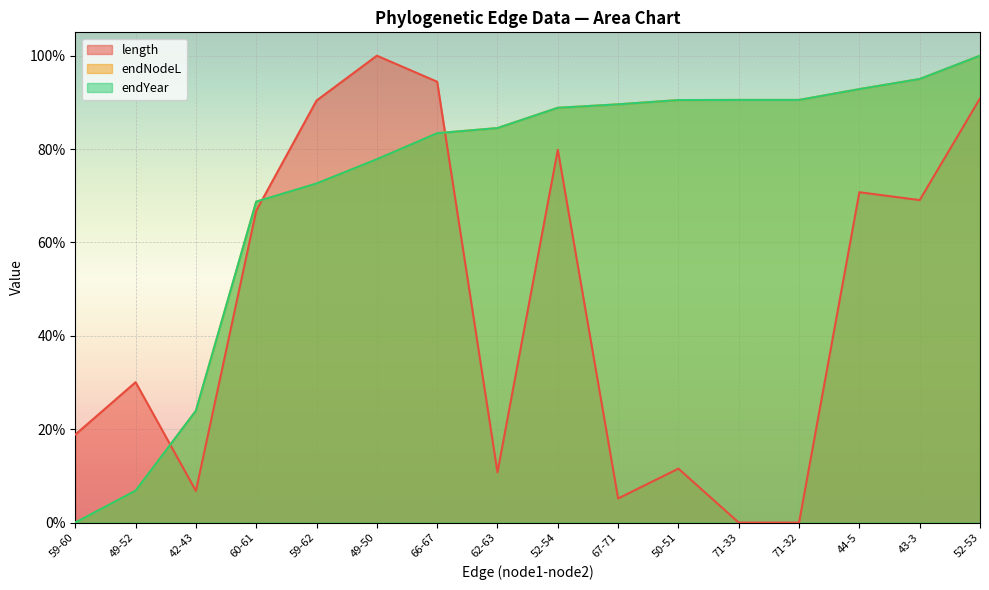

Between which two adjacent categories do endYear and length first intersect?

49-52 and 42-43